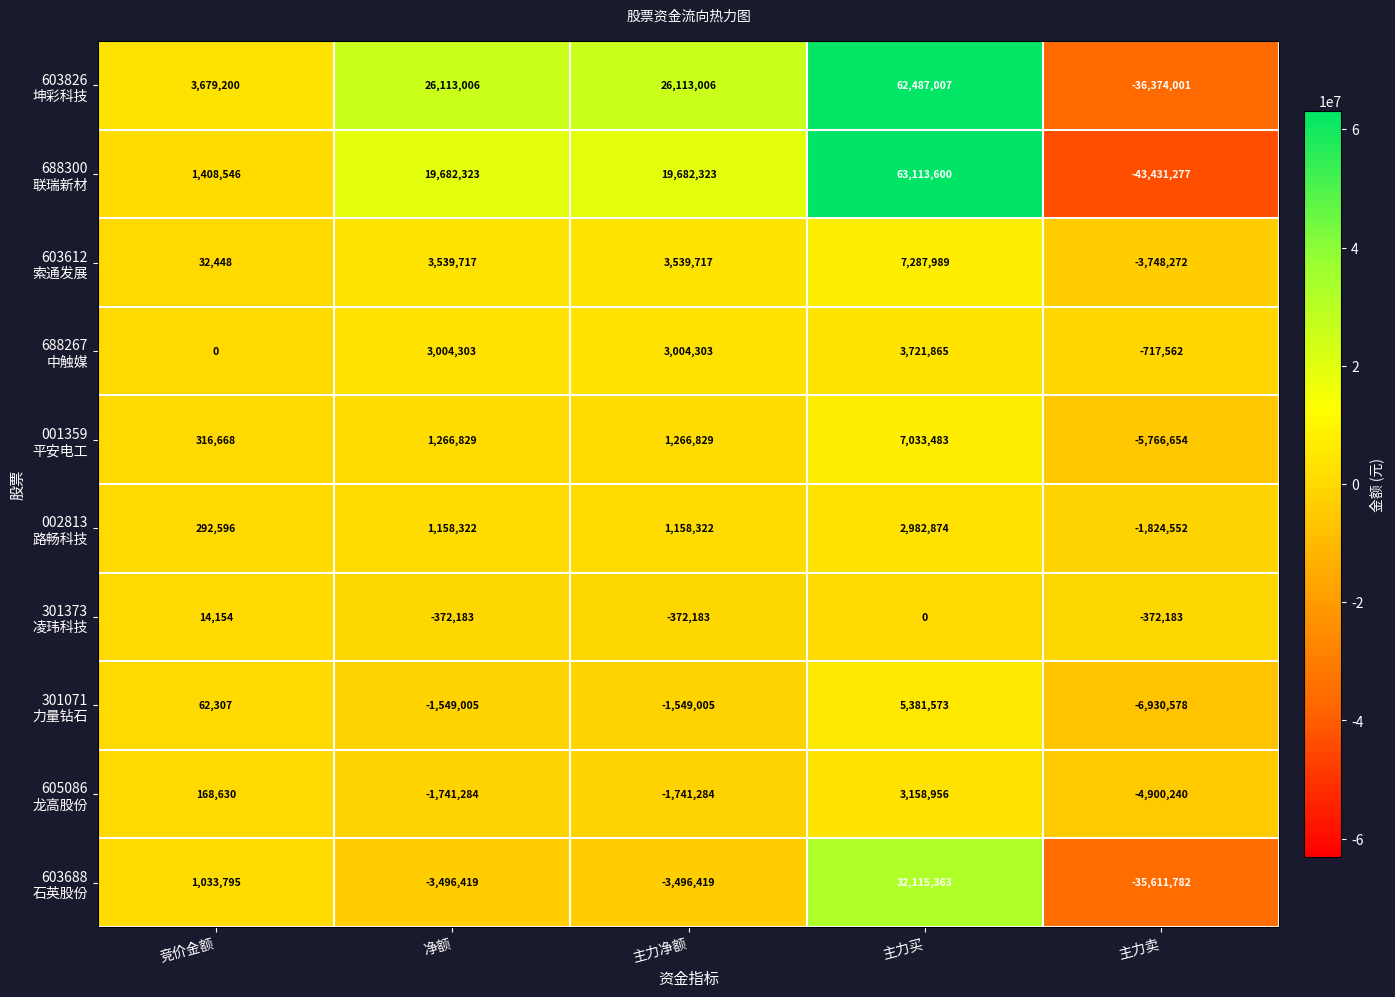

Which category has the highest value across all series?

主力买